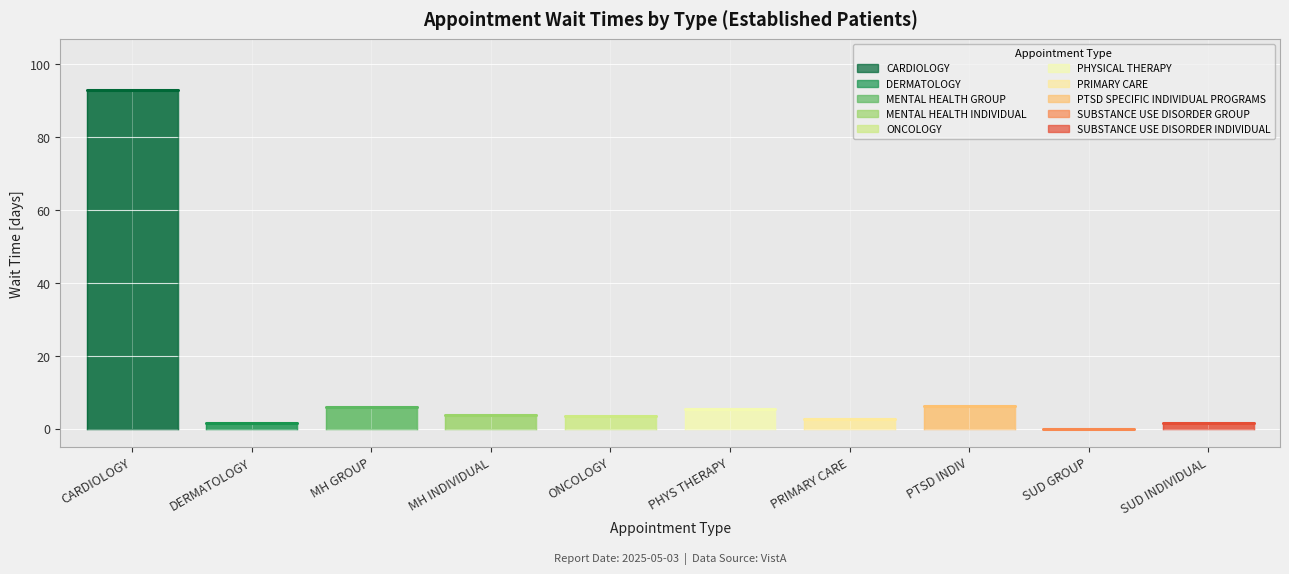

List the labels in order of value, smallest first.

SUBSTANCE USE DISORDER GROUP, DERMATOLOGY, SUBSTANCE USE DISORDER INDIVIDUAL, PRIMARY CARE, ONCOLOGY, MENTAL HEALTH INDIVIDUAL, PHYSICAL THERAPY, MENTAL HEALTH GROUP, PTSD SPECIFIC INDIVIDUAL PROGRAMS, CARDIOLOGY